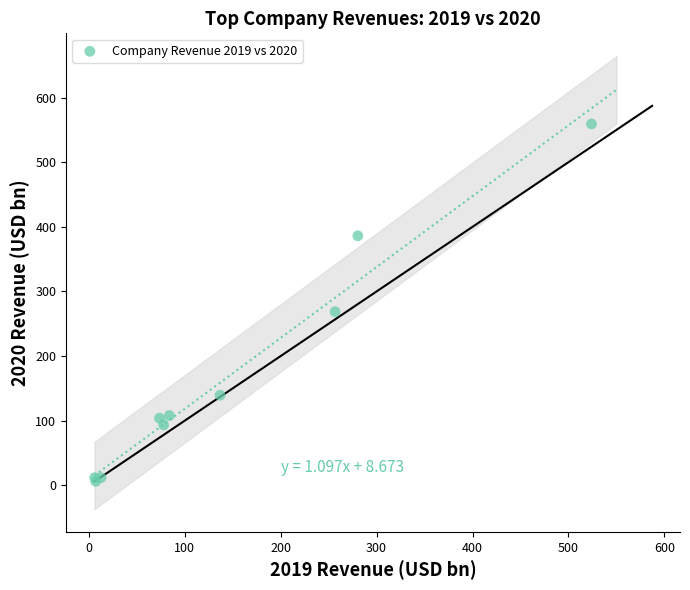

What Y value in the scatter plot is closest to 282?

268.7